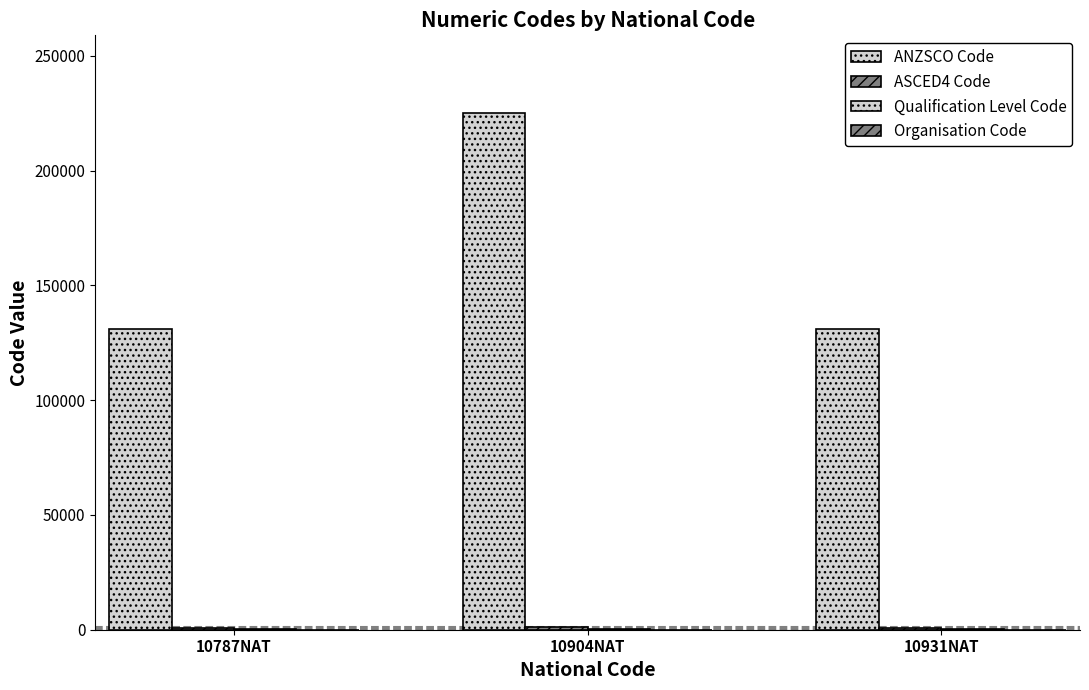

Are the bars horizontal?

No